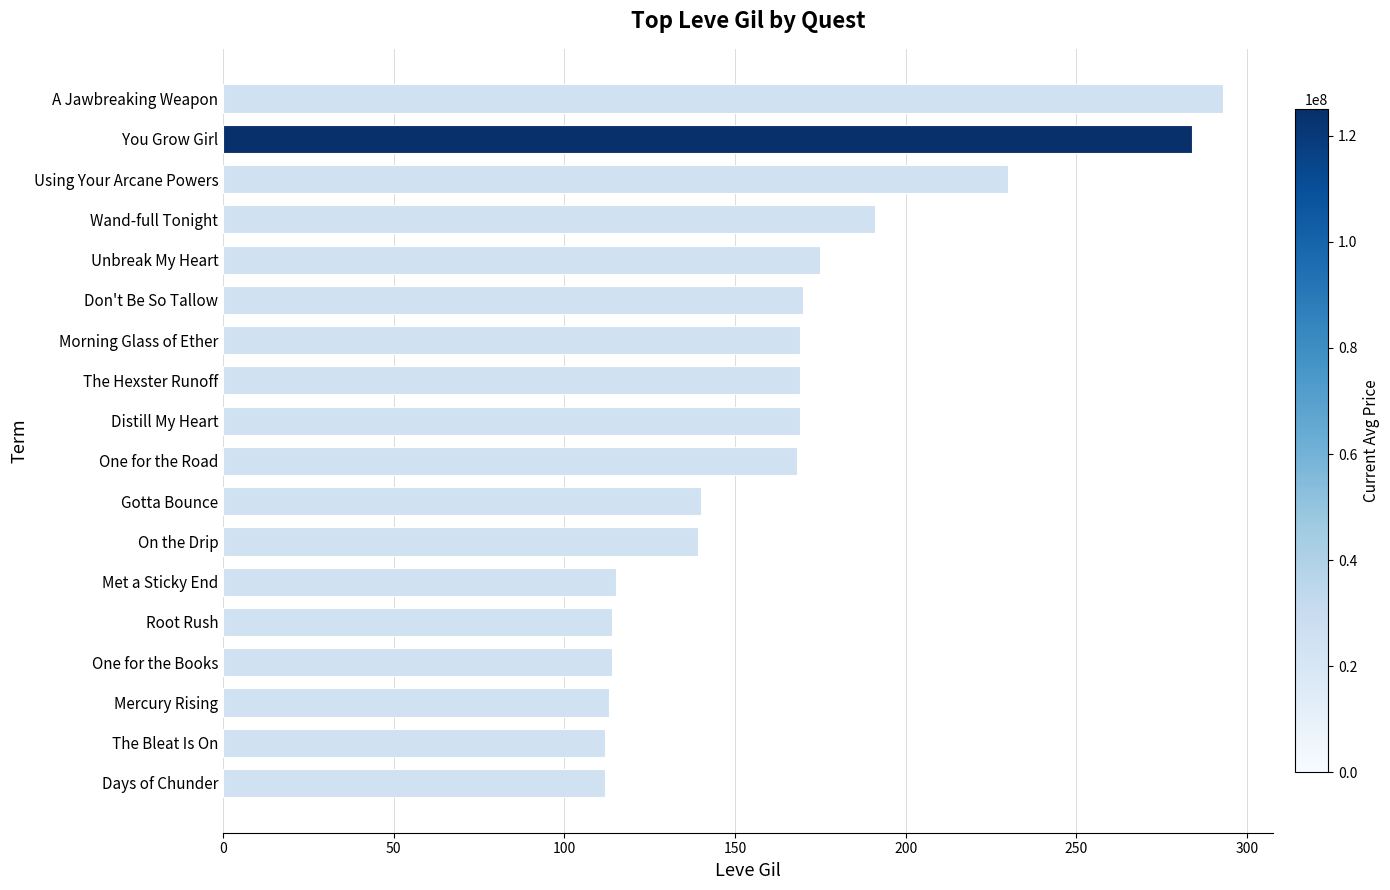

How many data points are less than 169?

9